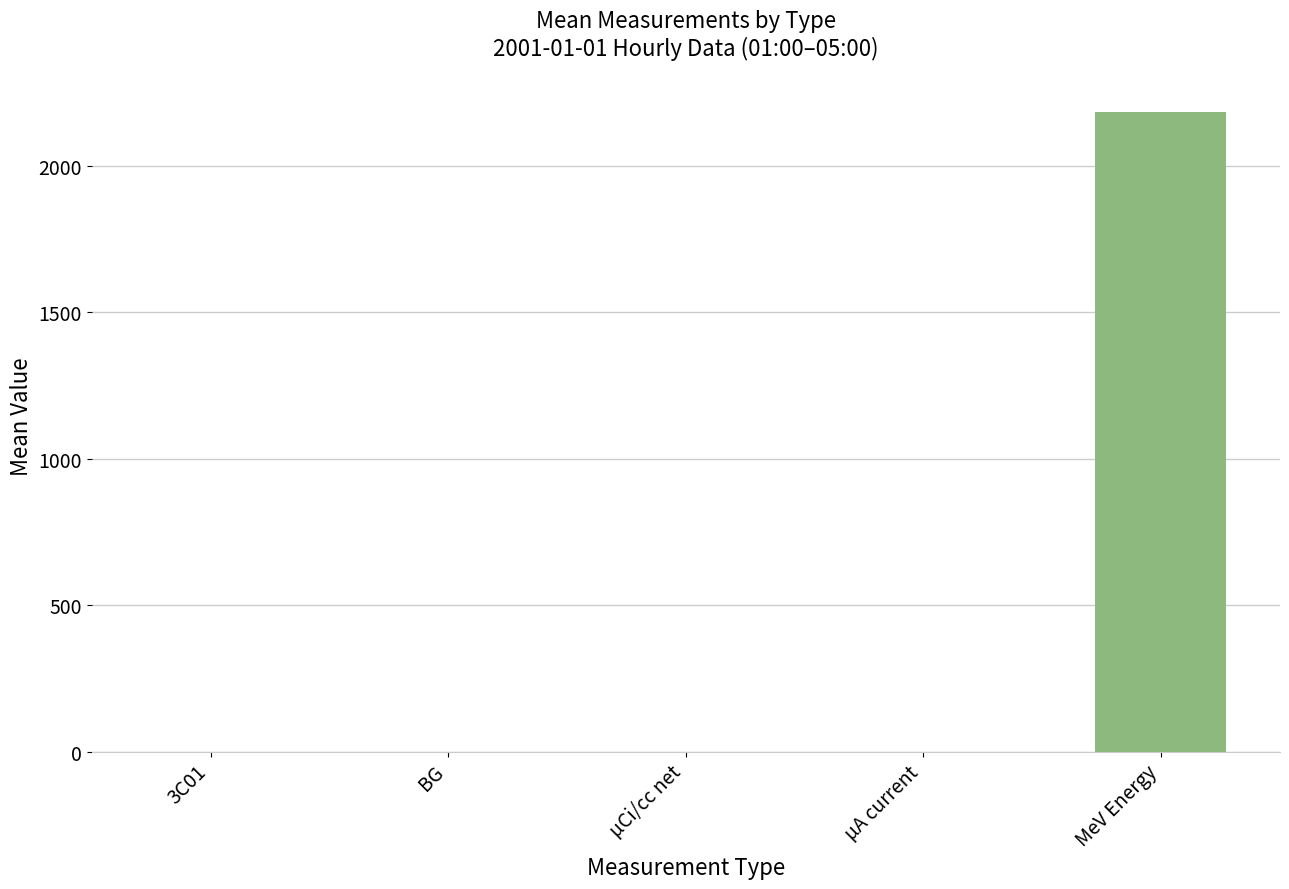

Does the chart contain any negative values?

No